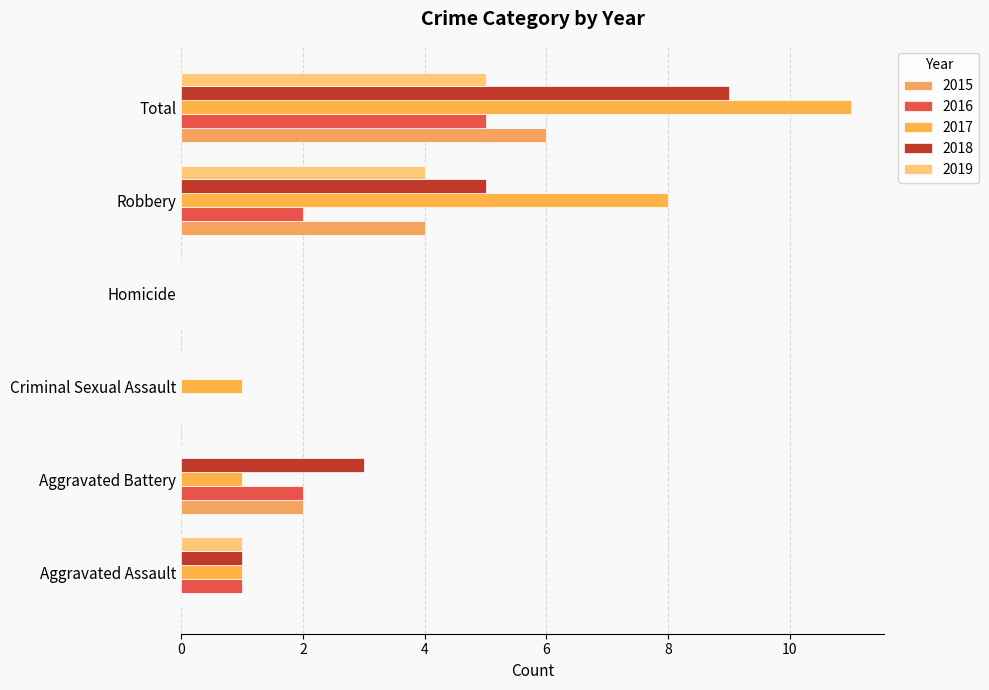

How many series are shown in this chart?

5